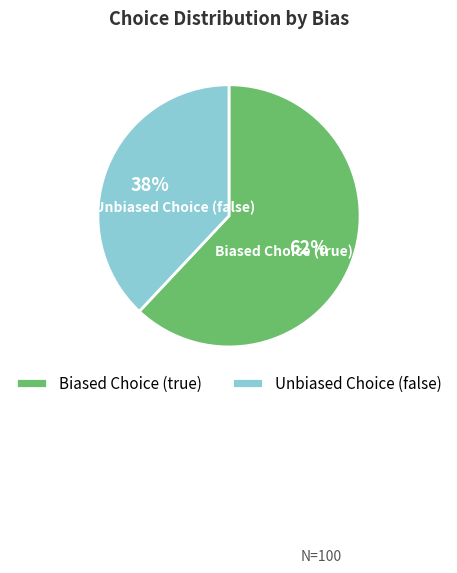

What percentage is the Biased Choice (true) slice, to the nearest percent?

62%